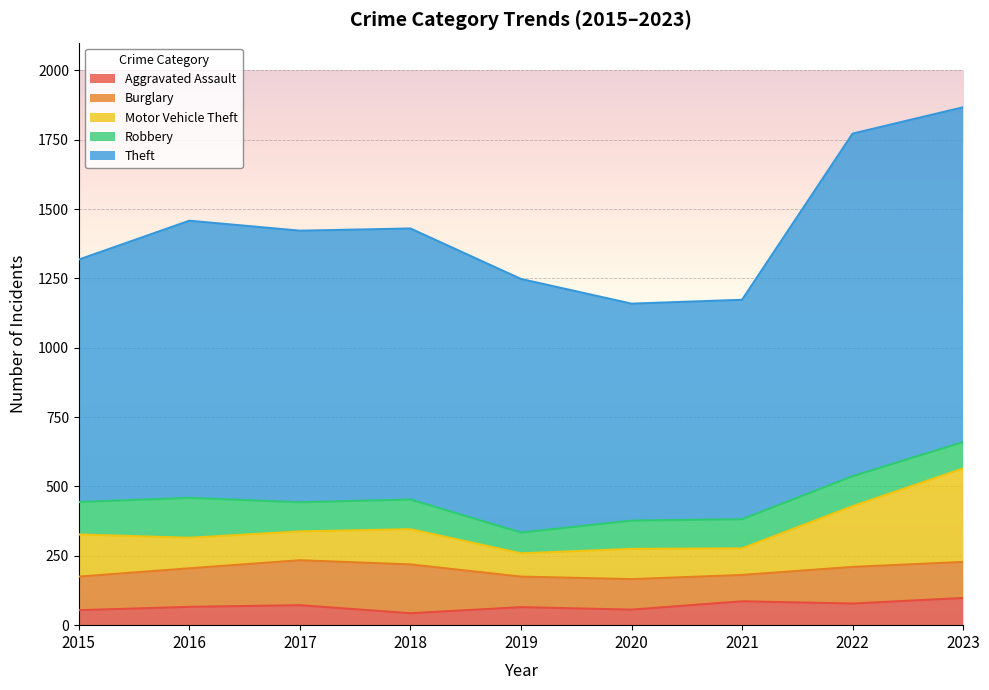

What is the highest value of the Burglary series?

176